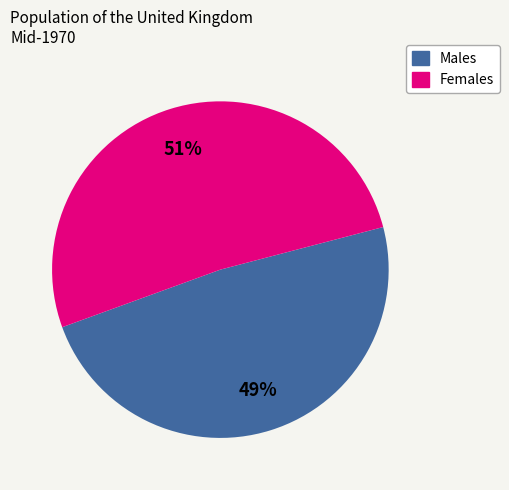

Count the number of slices in the pie.

2